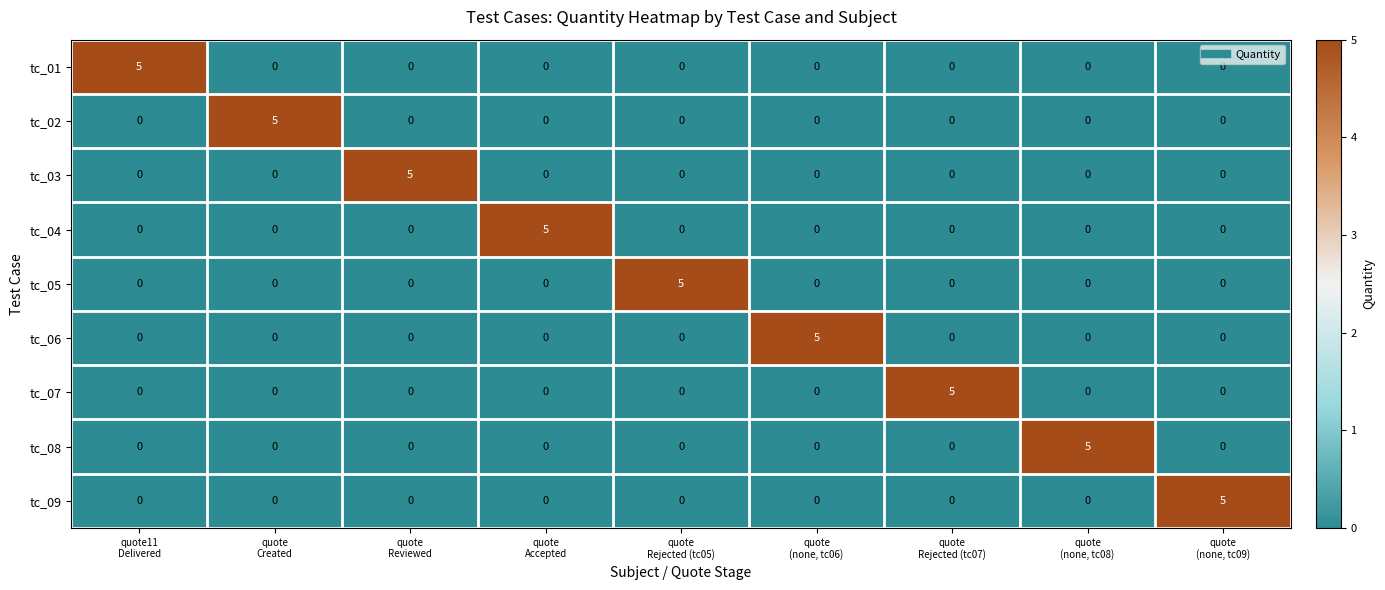

At how many categories does at least one series exceed 2?

9